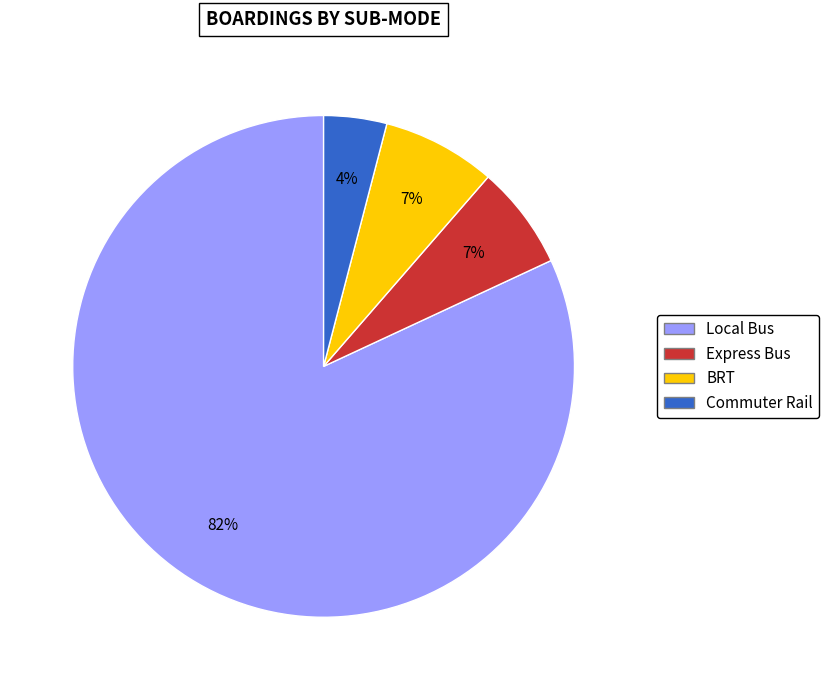

Which slice is the smallest?

Commuter Rail